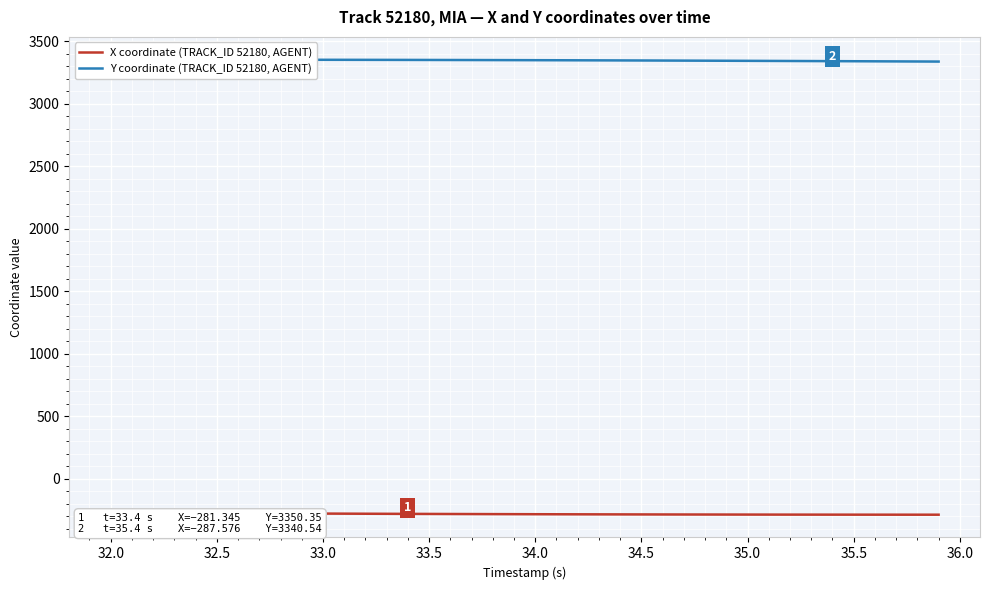

The value of Y coordinate (TRACK_ID 52180, AGENT) at 33 is 907.9. True or false?

False